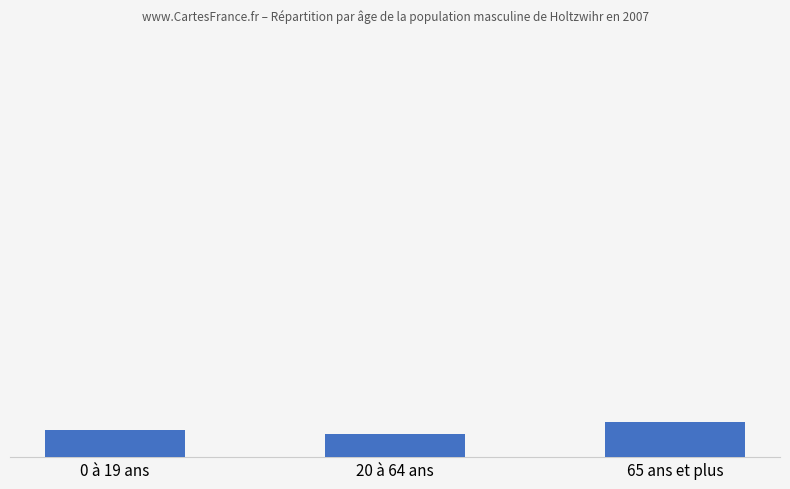

What is the label of the 3rd bar from the right?

0 à 19 ans